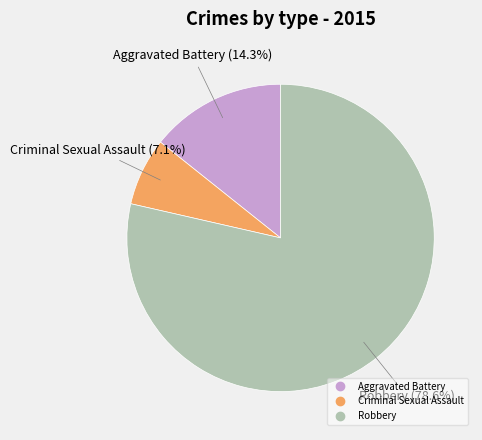

What percentage is NOT represented by Aggravated Battery?

85.7%